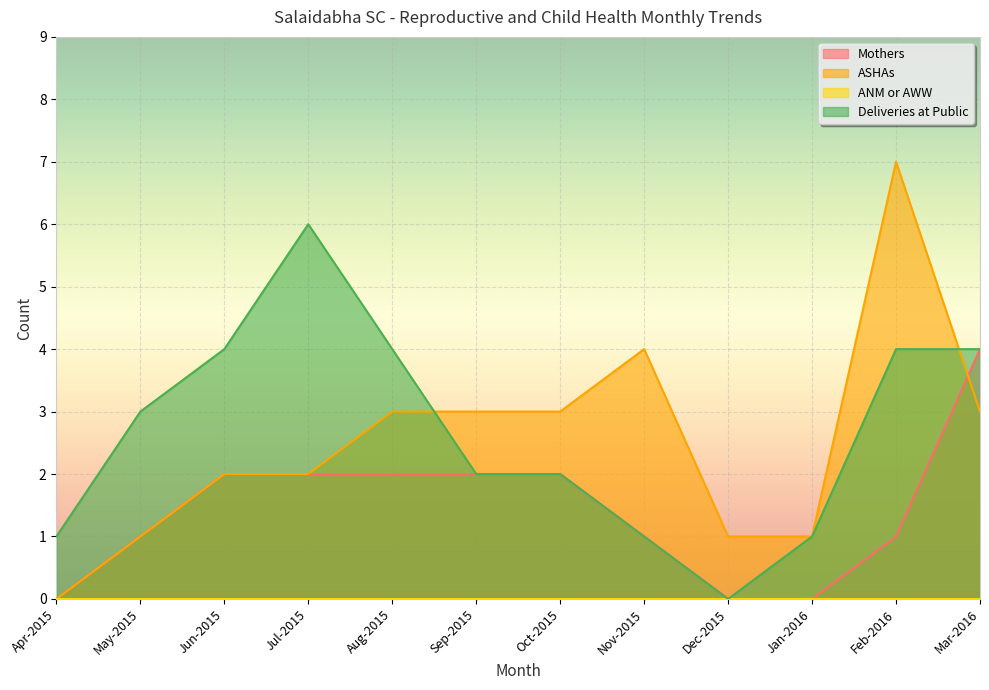

What is the greatest value displayed?

7